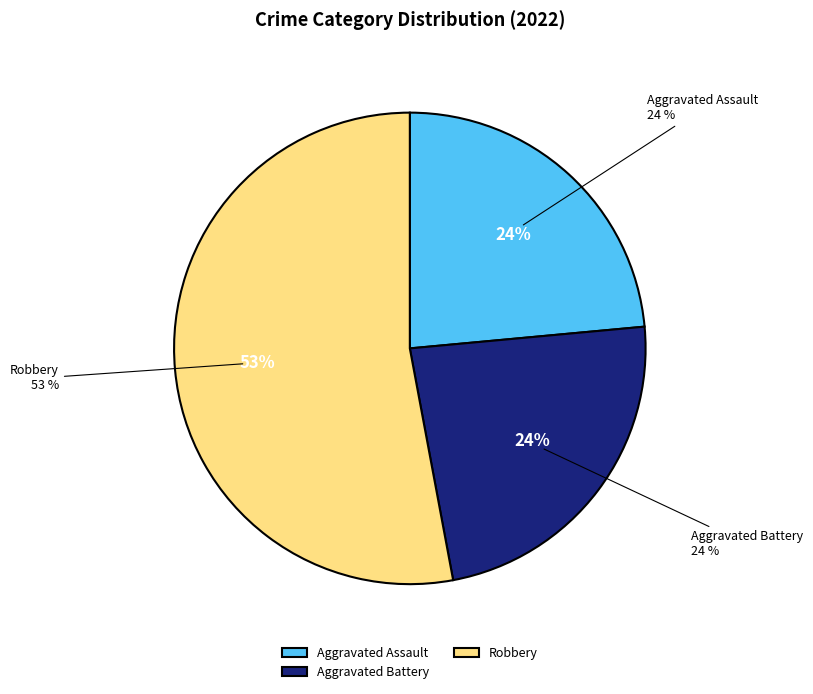

Is it true that Aggravated Battery is 24% of the pie?

True